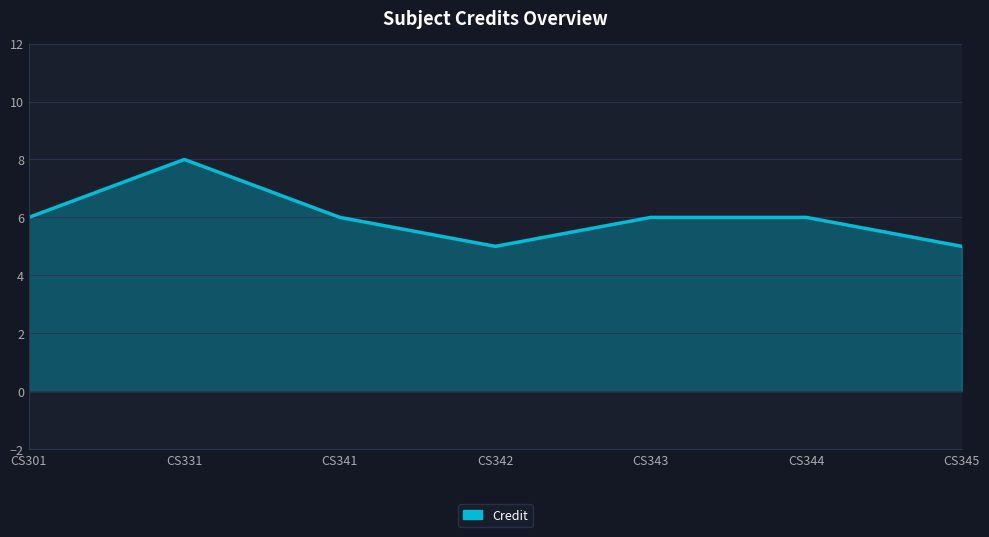

What is the ratio of the value at CS331 to the value at CS344?

1.3